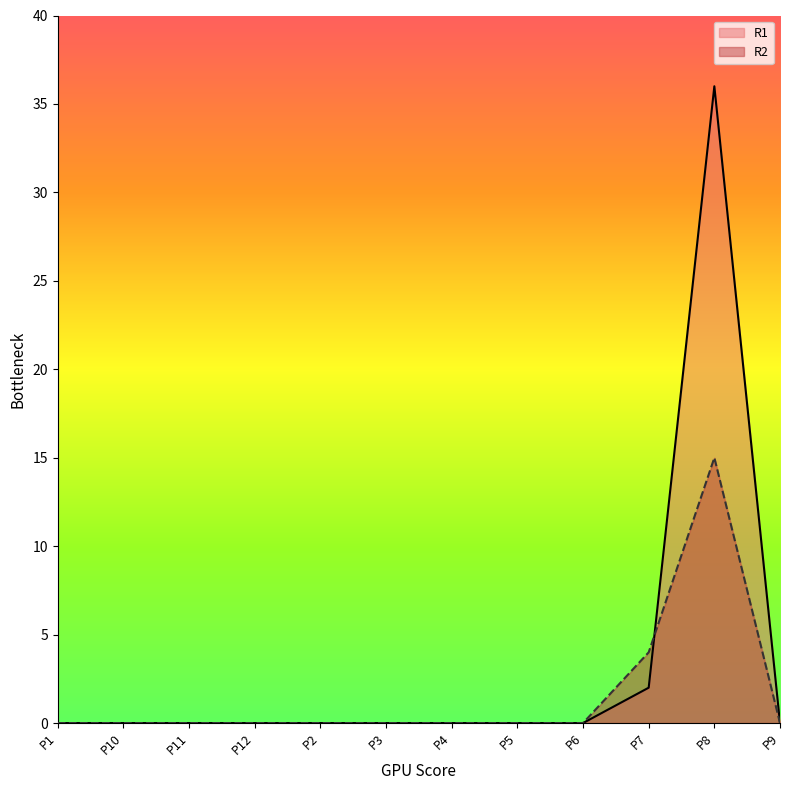

How many intersections are there between R1 and R2?

1